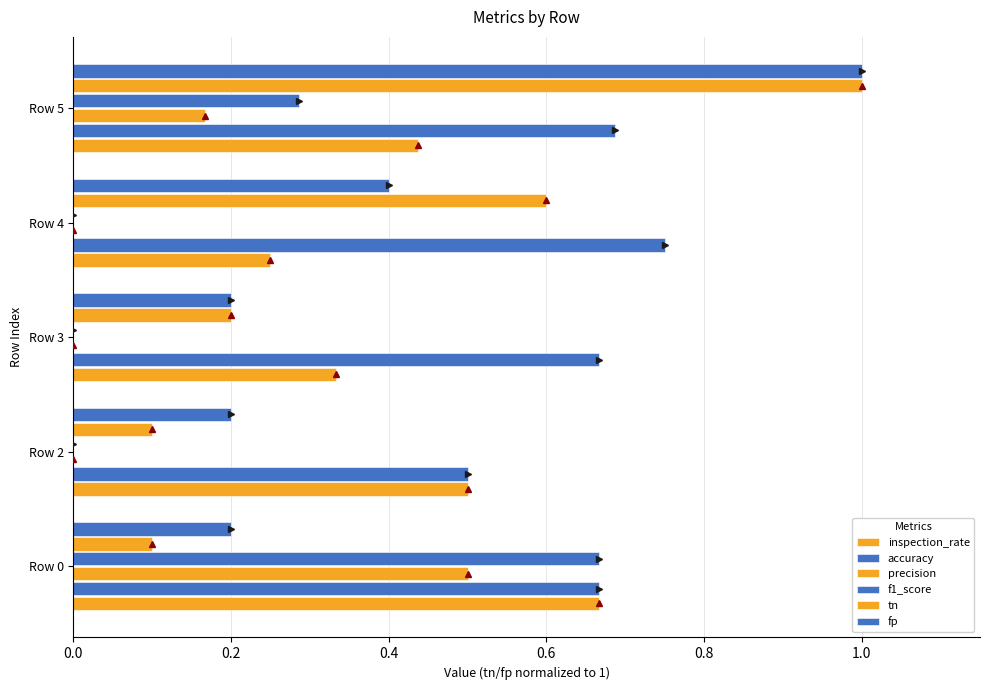

What is the greatest value displayed?

1.0